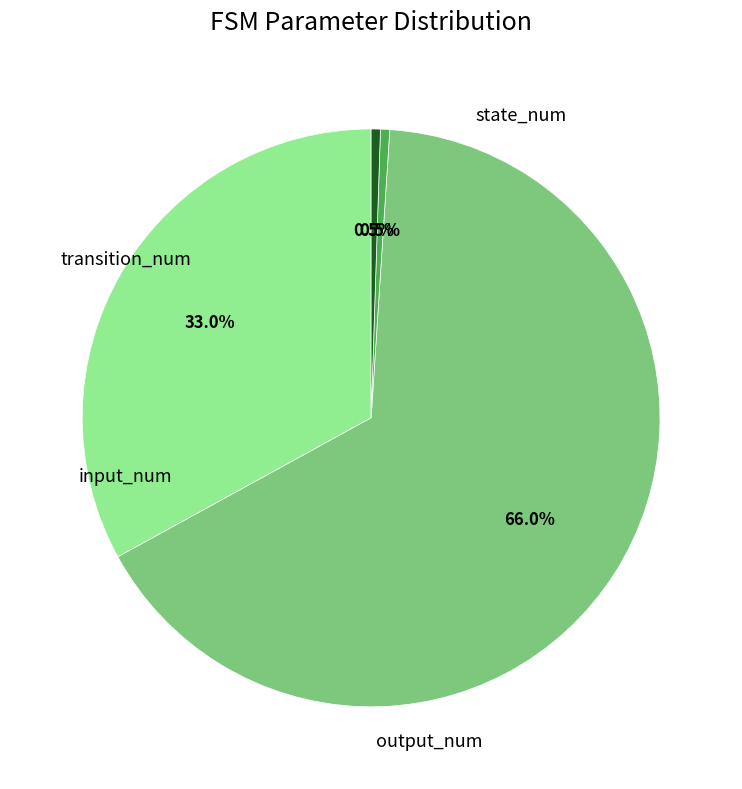

How much of the chart is everything except transition_num?

34.0%